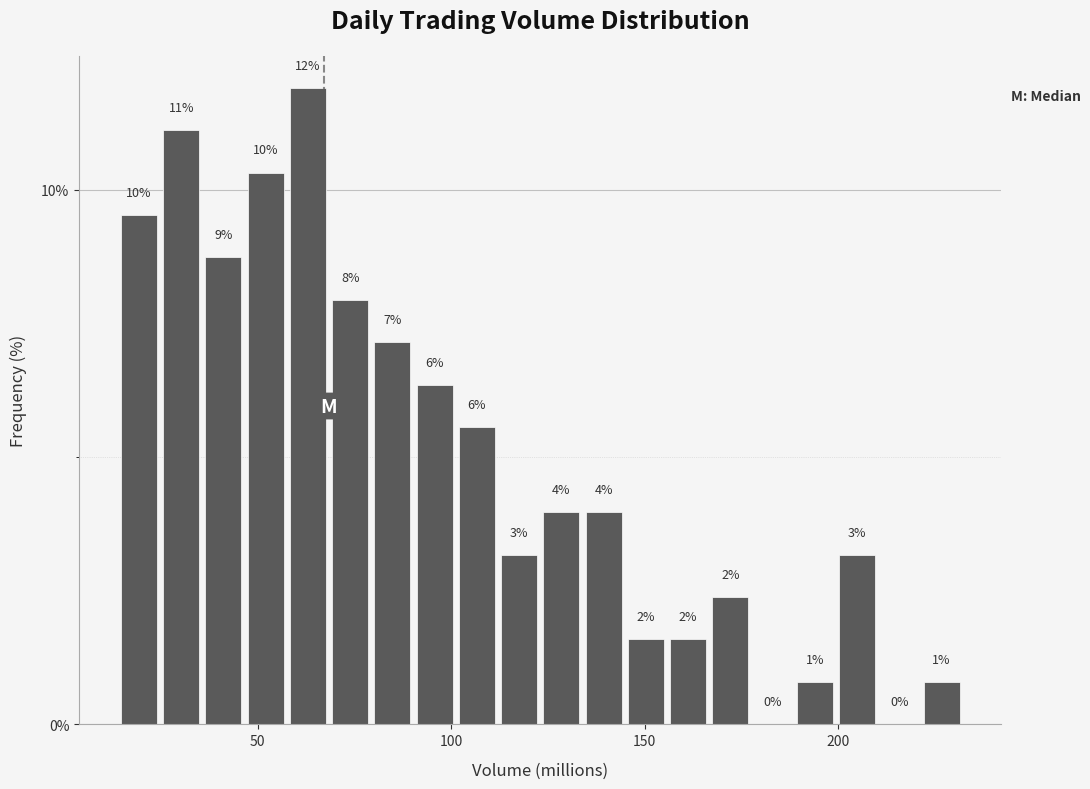

Around what value on the x-axis is the tallest bar? Give the approximate position of its centre, as read against the axis.

65